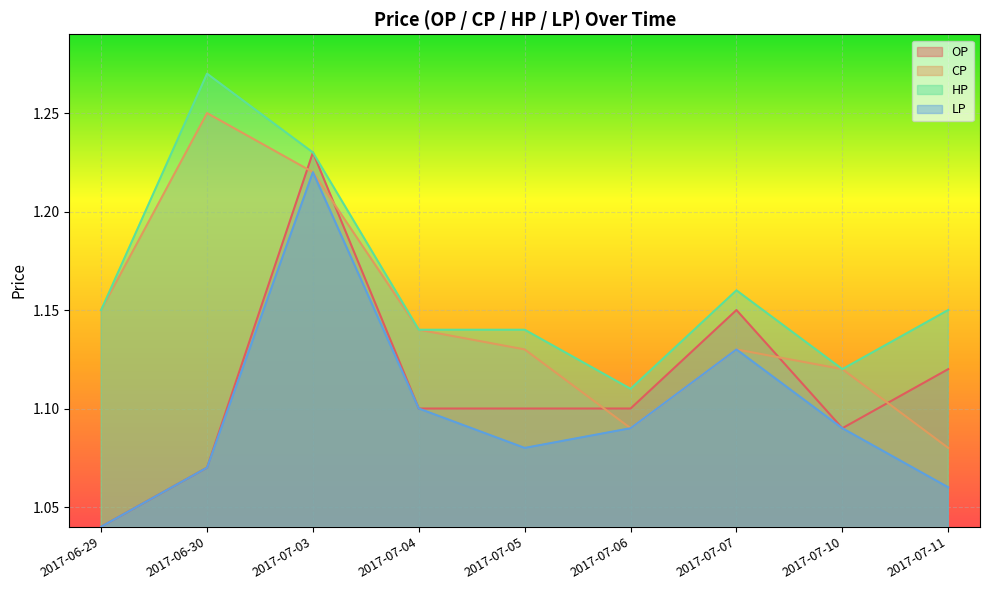

What is the smallest value displayed?

1.0